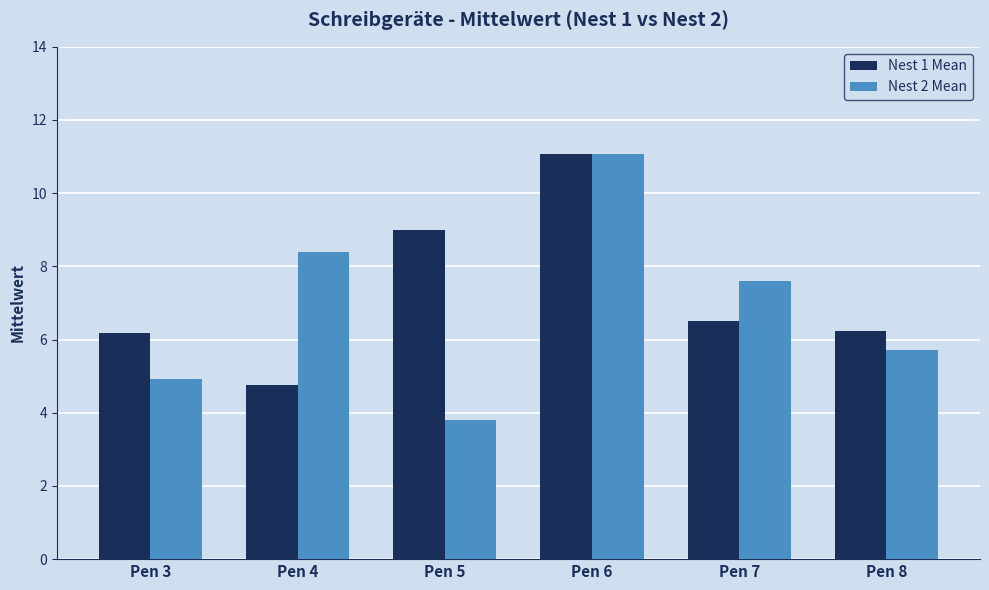

Reading right to left, what are all the values shown in this chart?

Nest 1 Mean: 6.2	6.5	11.1	9.0	4.8	6.2
Nest 2 Mean: 5.7	7.6	11.1	3.8	8.4	4.9